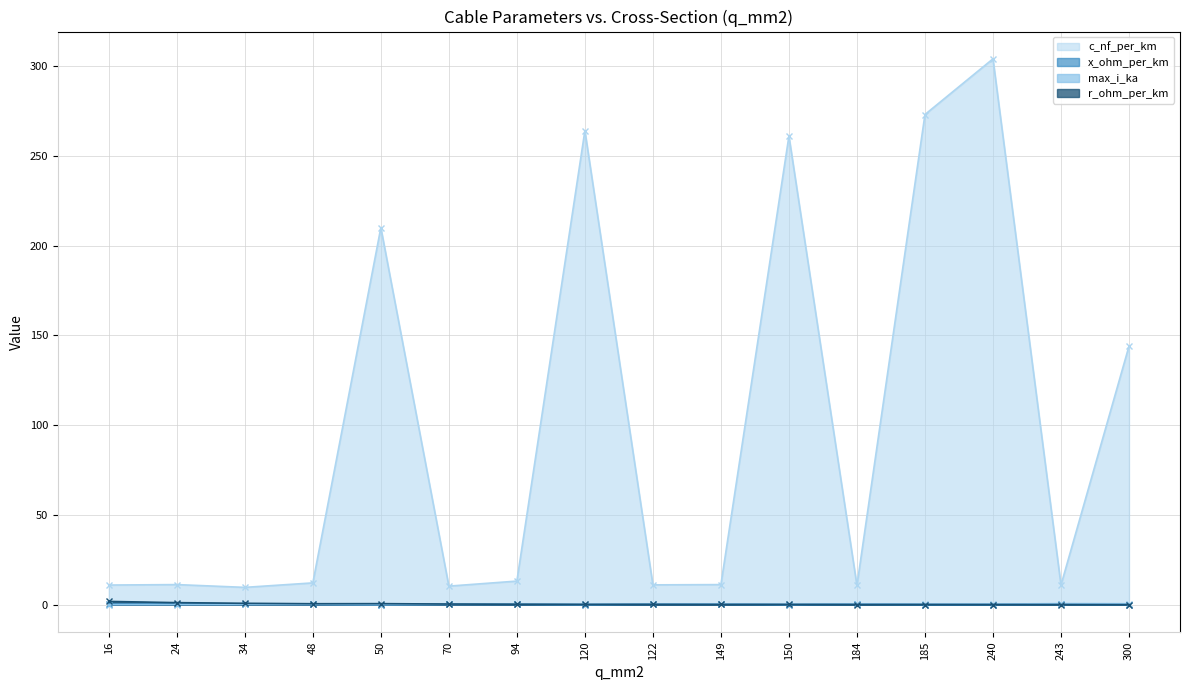

The value of c_nf_per_km at 243 is 3.8. True or false?

False